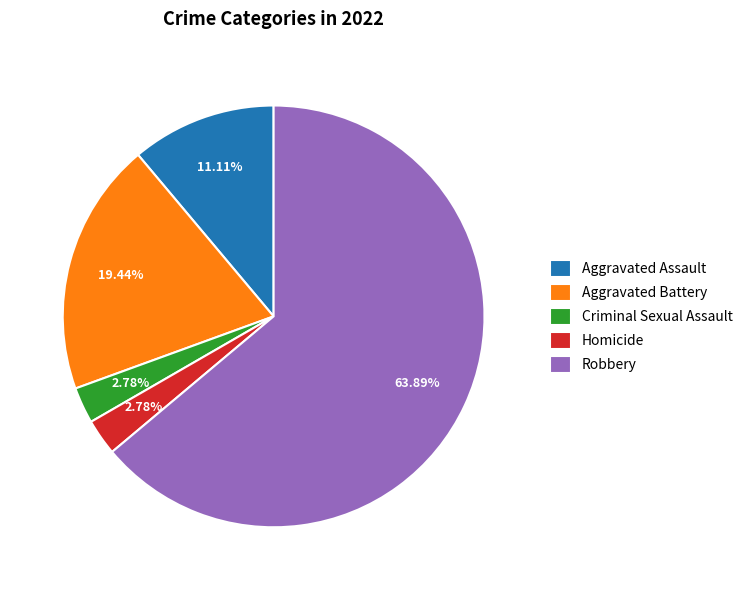

Between Homicide and Robbery, which is larger?

Robbery